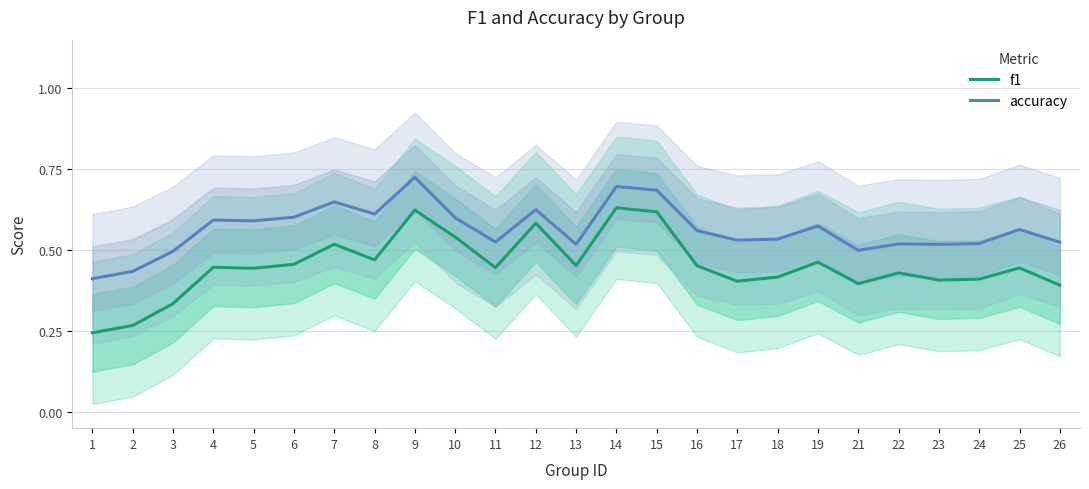

How many accuracy values are between 0 and 1?

25